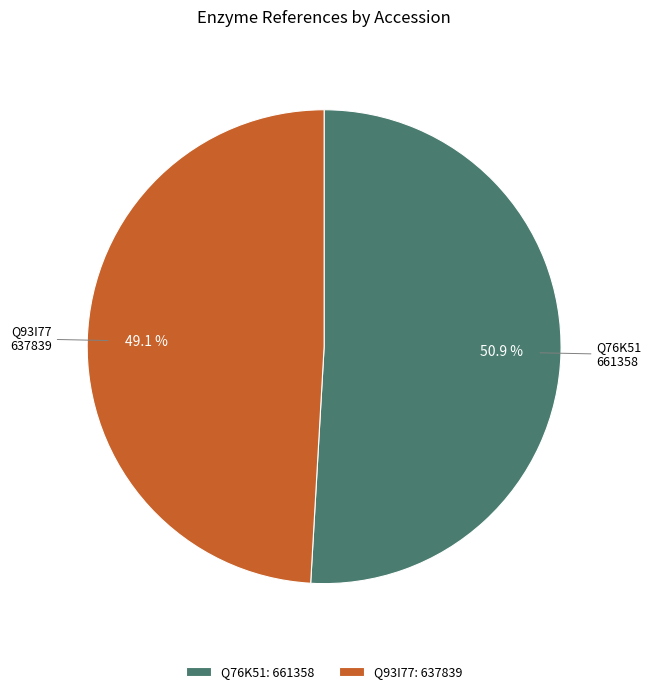

To the nearest percent, what portion does Q93I77 represent?

49%